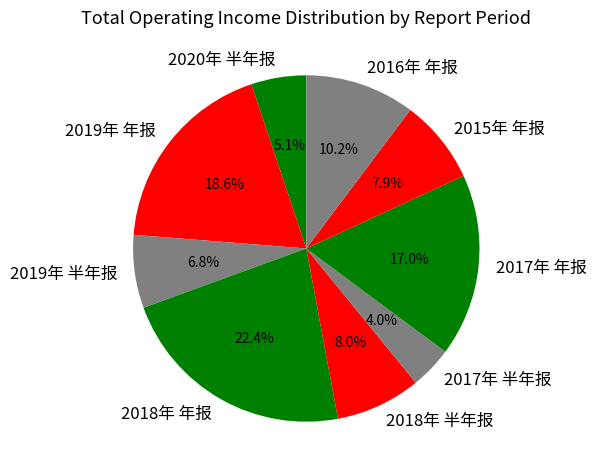

The 2019年 年报 slice represents 19% of the pie. True or false?

True